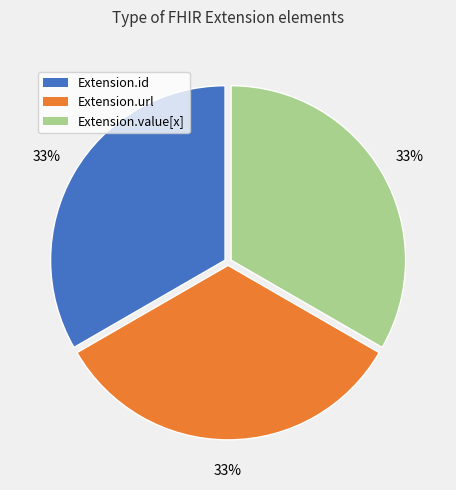

To the nearest percent, what is the average slice percentage?

33%